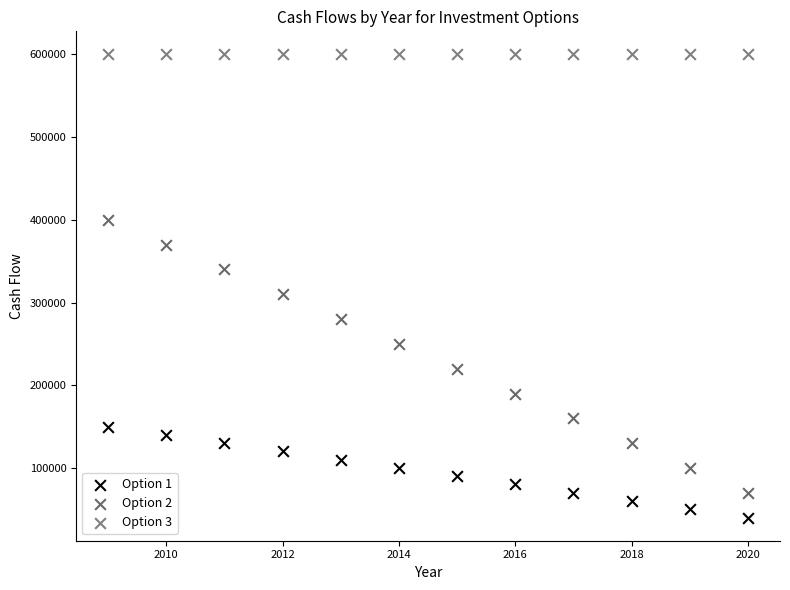

Which series reaches the minimum Y coordinate?

Option 1